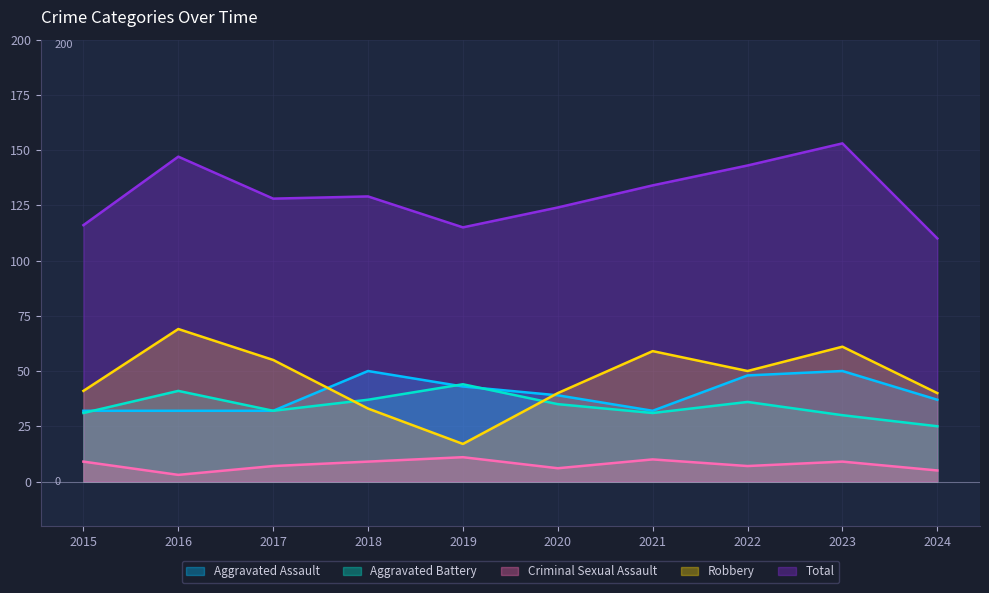

In Robbery, how many points are higher than both neighbors (excluding endpoints)?

3